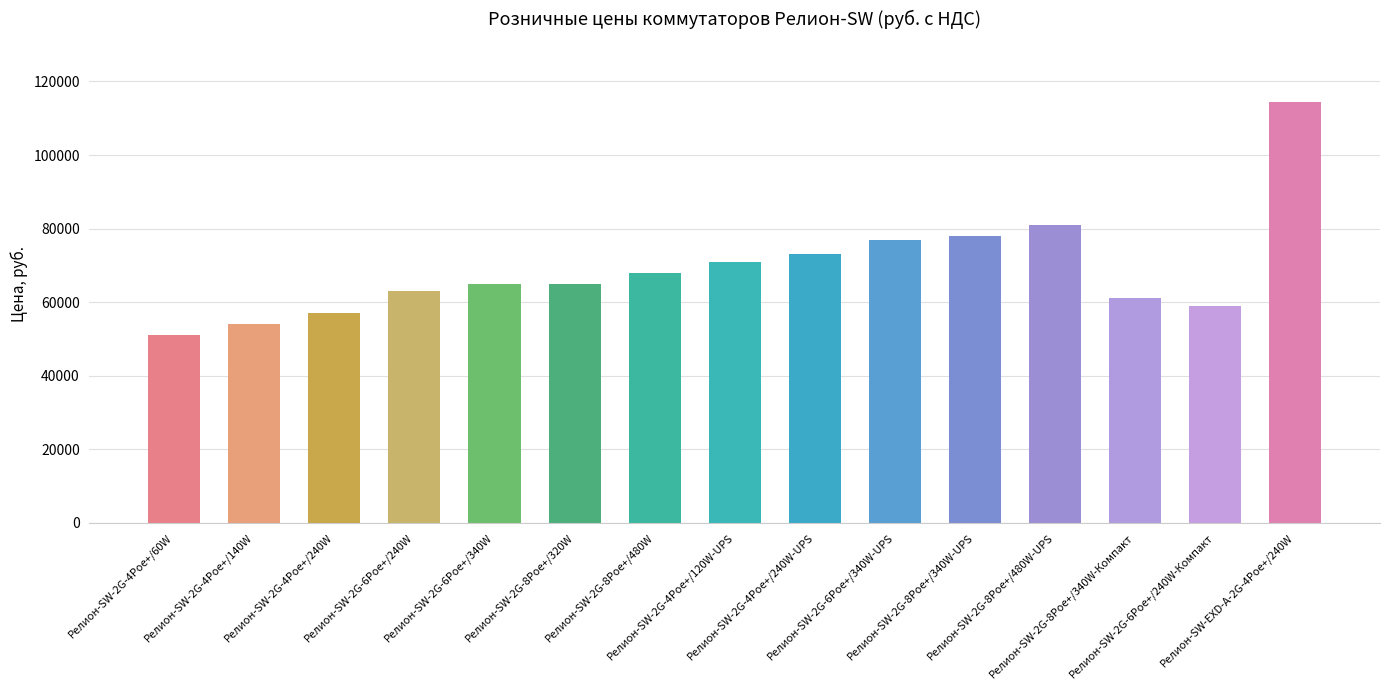

Which category has the lowest value across all series?

Релион-SW-2G-4Poe+/60W